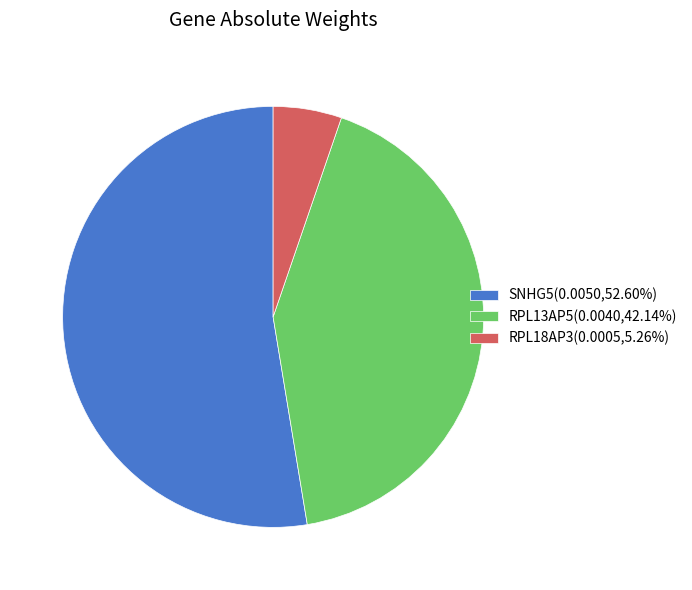

True or false: RPL13AP5 accounts for 42% of the total.

True